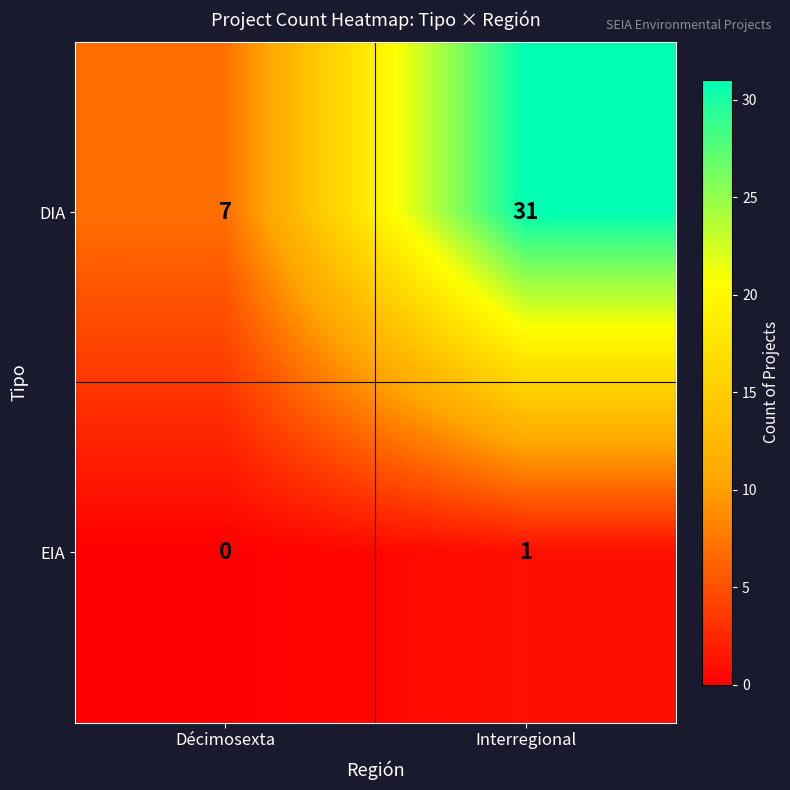

What is the difference between the highest and lowest values at Décimosexta?

7